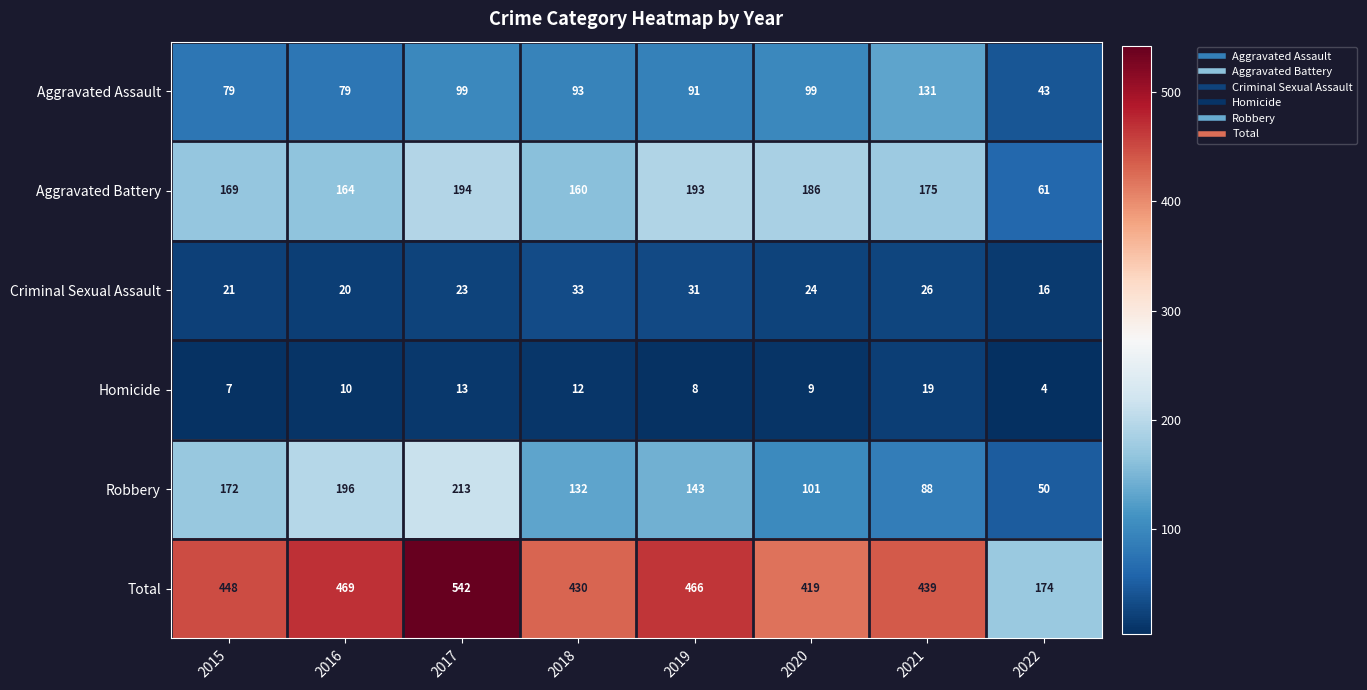

Which series has the largest total across all categories?

Total